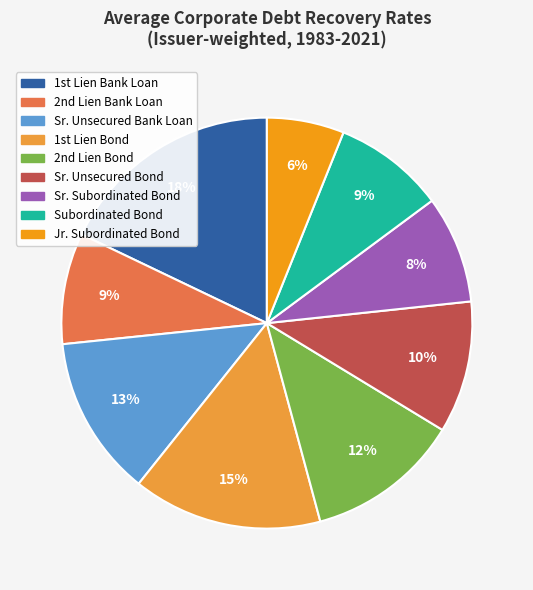

Is it true that Sr. Unsecured Bank Loan is 13% of the pie?

True